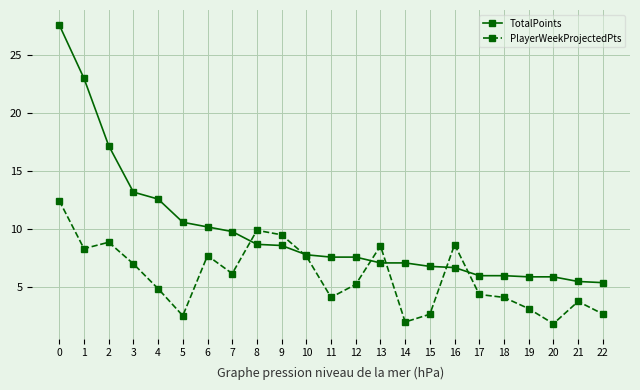

What value does the TotalPoints series have at 5?

10.6